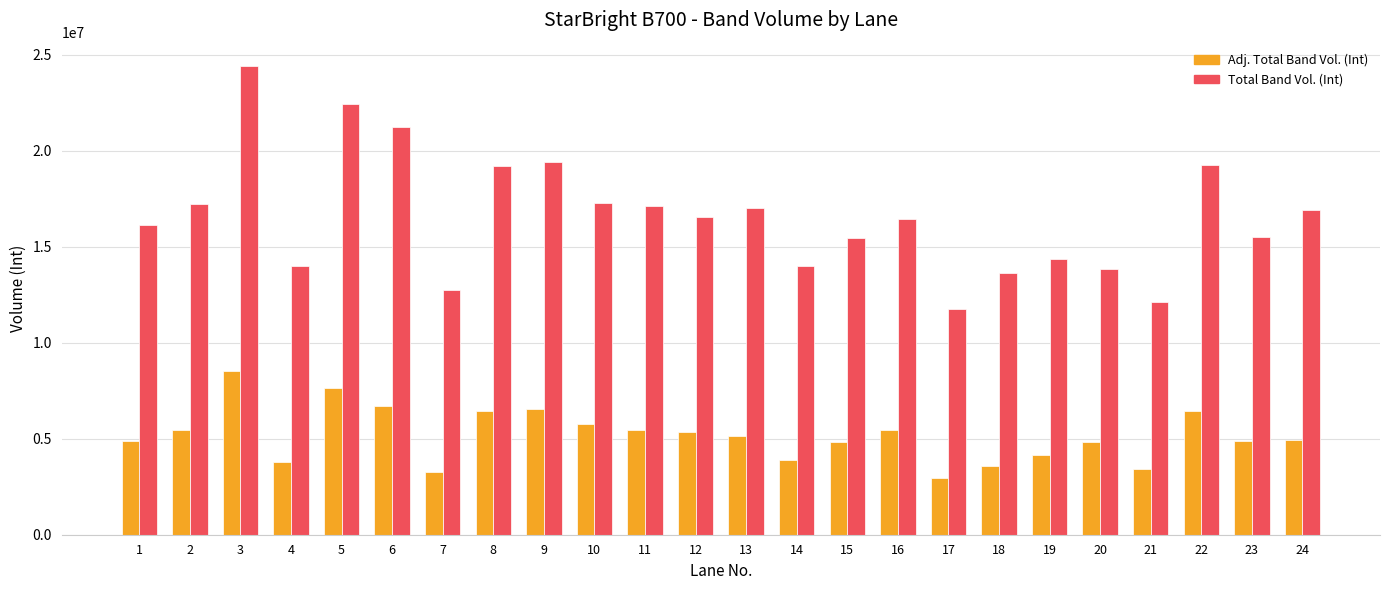

Count the number of data series in this chart.

2